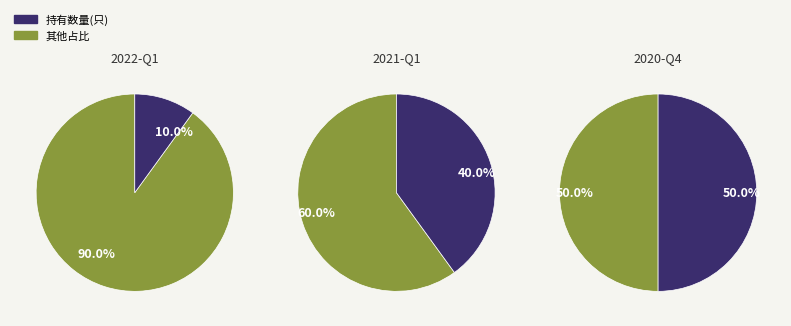

To the nearest percent, what is the difference between the 2022-Q1 and 2021-Q1 slice percentages?

30%